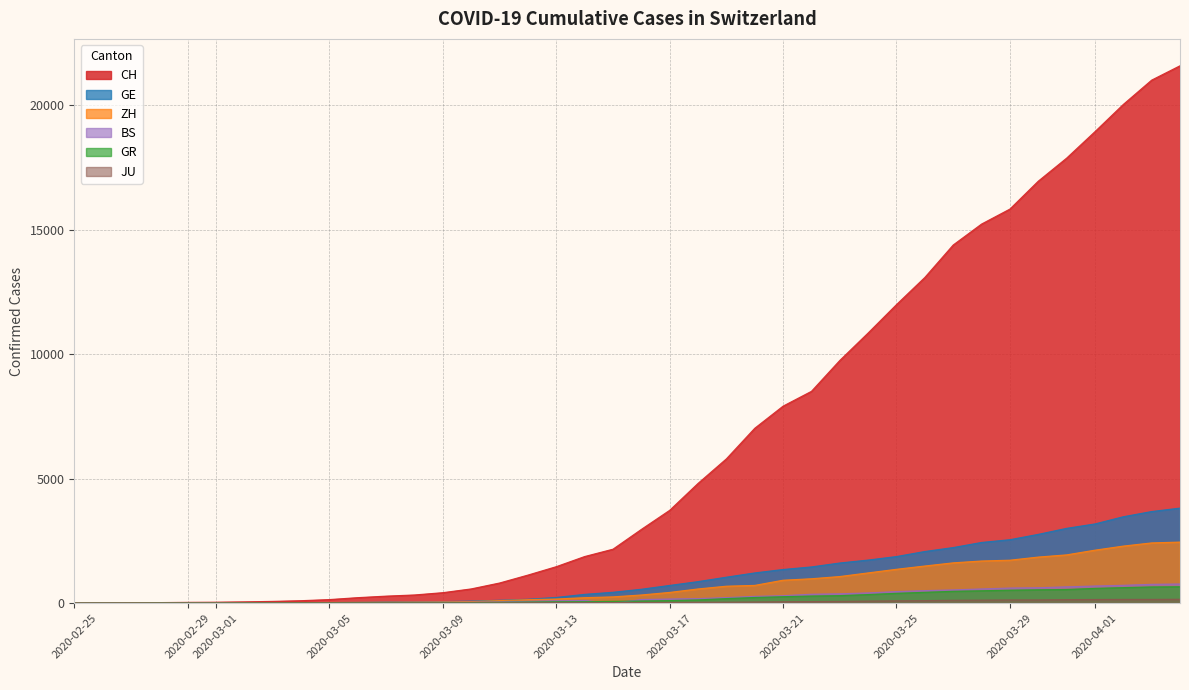

What is the maximum value for ZH?

2451